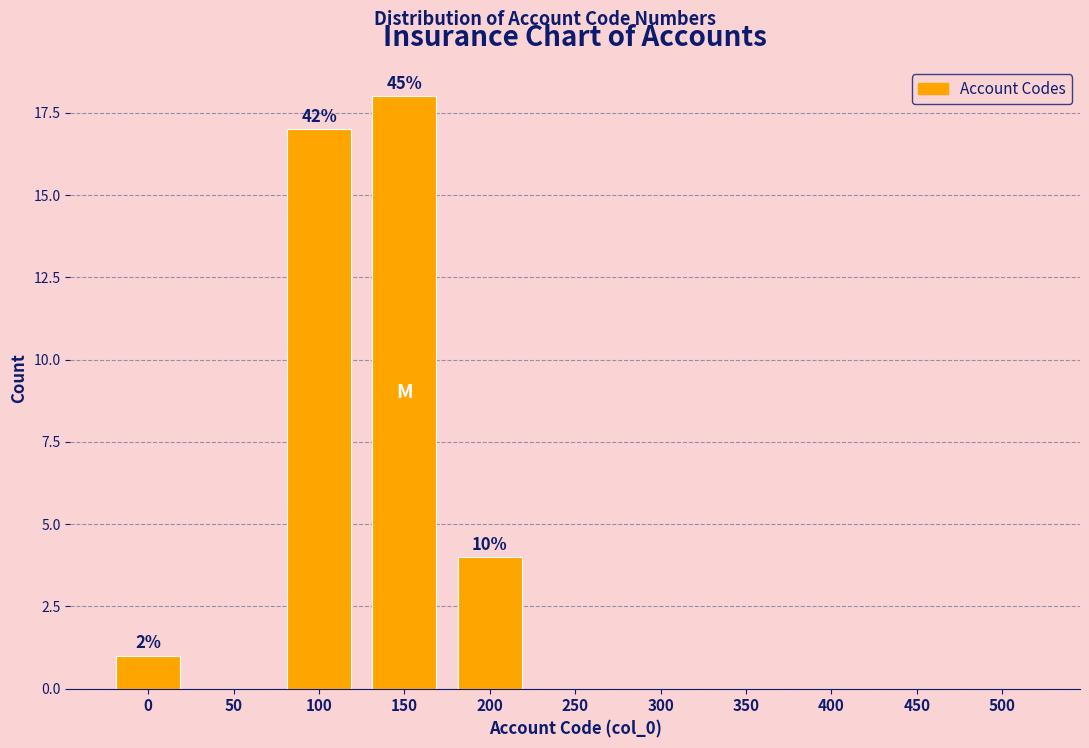

Reading right to left, extract all data points from this chart.

500=0	450=0	400=0	350=0	300=0	250=0	200=4	150=18	100=17	50=0	0=1